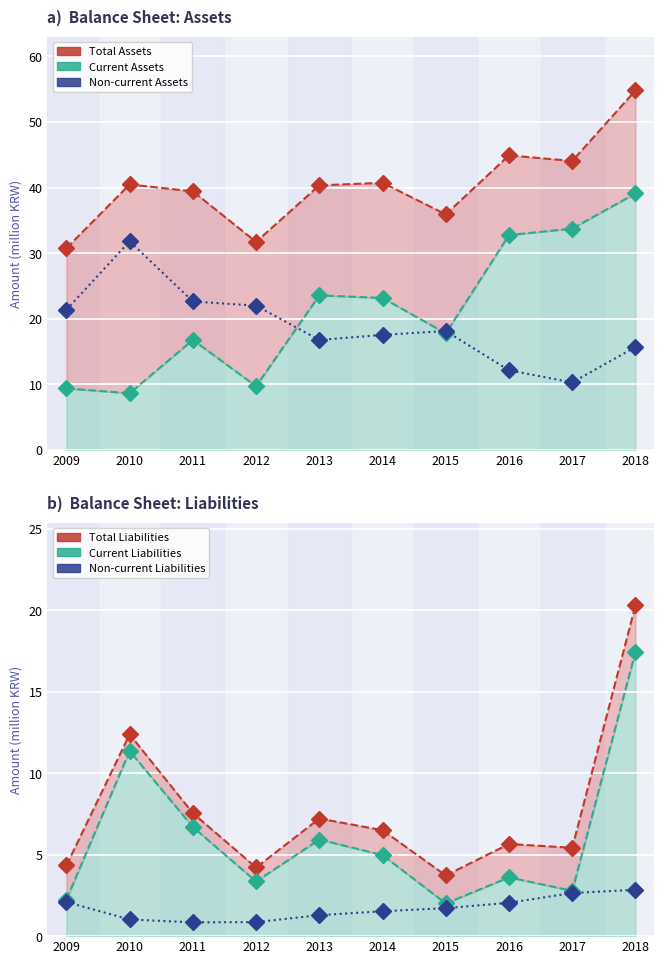

Is the value of Current Assets line at 2017 greater than the value of Current Liabilities line at 2013?

Yes